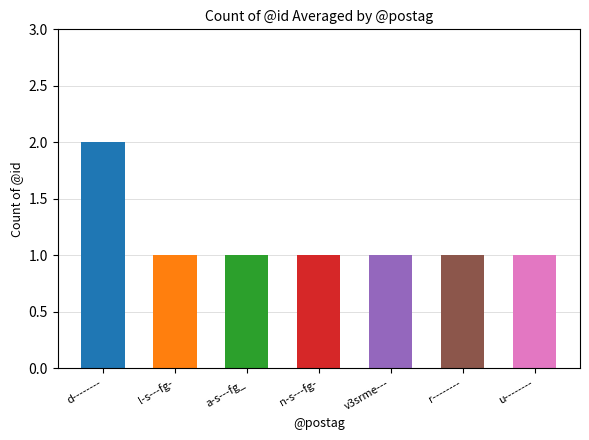

List the labels in order of value, smallest first.

l-s---fg-, a-s---fg_, n-s---fg-, v3srme---, r--------, u--------, d--------